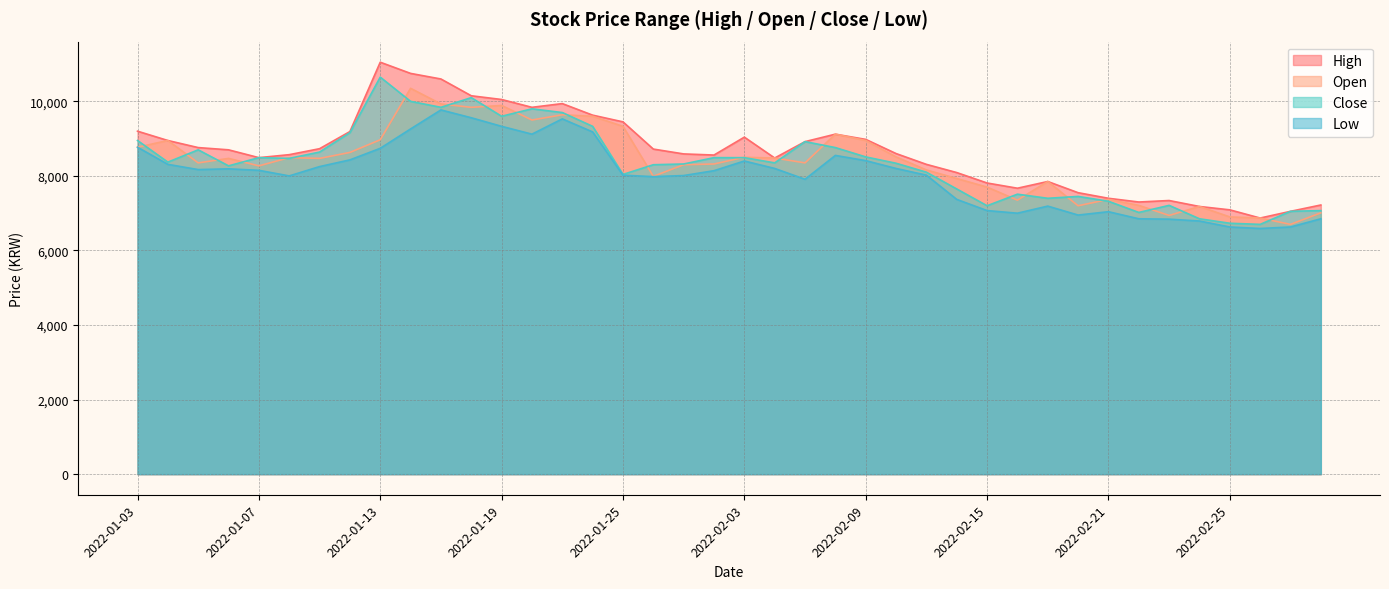

Reading right to left, transcribe all the data shown in this chart.

High: 2022-03-03=7220	2022-03-02=7050	2022-02-28=6870	2022-02-25=7090	2022-02-24=7180	2022-02-23=7340	2022-02-22=7300	2022-02-21=7400	2022-02-18=7550	2022-02-17=7850	2022-02-16=7670	2022-02-15=7810	2022-02-14=8090	2022-02-11=8310	2022-02-10=8600	2022-02-09=8980	2022-02-08=9120	2022-02-07=8920	2022-02-04=8480	2022-02-03=9040	2022-01-28=8560	2022-01-27=8590	2022-01-26=8720	2022-01-25=9450	2022-01-24=9630	2022-01-21=9940	2022-01-20=9840	2022-01-19=10050	2022-01-18=10150	2022-01-17=10600	2022-01-14=10750	2022-01-13=11050	2022-01-12=9190	2022-01-11=8730	2022-01-10=8570	2022-01-07=8490	2022-01-06=8700	2022-01-05=8760	2022-01-04=8950	2022-01-03=9200
Open: 2022-03-03=7010	2022-03-02=6700	2022-02-28=6870	2022-02-25=6900	2022-02-24=7180	2022-02-23=6940	2022-02-22=7210	2022-02-21=7370	2022-02-18=7200	2022-02-17=7850	2022-02-16=7350	2022-02-15=7700	2022-02-14=7930	2022-02-11=8160	2022-02-10=8510	2022-02-09=8950	2022-02-08=9120	2022-02-07=8350	2022-02-04=8480	2022-02-03=8500	2022-01-28=8320	2022-01-27=8300	2022-01-26=7990	2022-01-25=9330	2022-01-24=9600	2022-01-21=9640	2022-01-20=9500	2022-01-19=9890	2022-01-18=9840	2022-01-17=9930	2022-01-14=10350	2022-01-13=8970	2022-01-12=8630	2022-01-11=8470	2022-01-10=8490	2022-01-07=8270	2022-01-06=8470	2022-01-05=8350	2022-01-04=8950	2022-01-03=8770
Close: 2022-03-03=7070	2022-03-02=7050	2022-02-28=6700	2022-02-25=6730	2022-02-24=6850	2022-02-23=7210	2022-02-22=7020	2022-02-21=7320	2022-02-18=7450	2022-02-17=7400	2022-02-16=7510	2022-02-15=7200	2022-02-14=7650	2022-02-11=8100	2022-02-10=8340	2022-02-09=8510	2022-02-08=8760	2022-02-07=8920	2022-02-04=8350	2022-02-03=8490	2022-01-28=8490	2022-01-27=8320	2022-01-26=8300	2022-01-25=8040	2022-01-24=9330	2022-01-21=9700	2022-01-20=9800	2022-01-19=9600	2022-01-18=10100	2022-01-17=9840	2022-01-14=10000	2022-01-13=10650	2022-01-12=9160	2022-01-11=8640	2022-01-10=8470	2022-01-07=8490	2022-01-06=8270	2022-01-05=8700	2022-01-04=8370	2022-01-03=8950
Low: 2022-03-03=6850	2022-03-02=6630	2022-02-28=6590	2022-02-25=6630	2022-02-24=6790	2022-02-23=6840	2022-02-22=6850	2022-02-21=7040	2022-02-18=6950	2022-02-17=7190	2022-02-16=7000	2022-02-15=7070	2022-02-14=7370	2022-02-11=8020	2022-02-10=8200	2022-02-09=8410	2022-02-08=8550	2022-02-07=7910	2022-02-04=8200	2022-02-03=8400	2022-01-28=8140	2022-01-27=8010	2022-01-26=7980	2022-01-25=8020	2022-01-24=9180	2022-01-21=9530	2022-01-20=9120	2022-01-19=9330	2022-01-18=9560	2022-01-17=9770	2022-01-14=9260	2022-01-13=8740	2022-01-12=8430	2022-01-11=8250	2022-01-10=8000	2022-01-07=8150	2022-01-06=8190	2022-01-05=8170	2022-01-04=8310	2022-01-03=8770